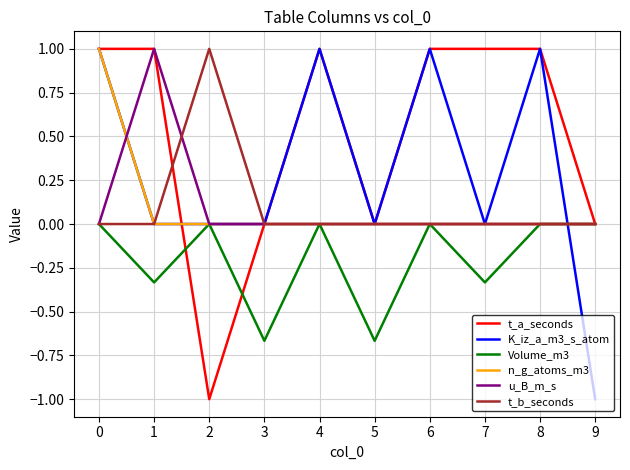

What is the spread (max minus min) of values at 0?

1.0